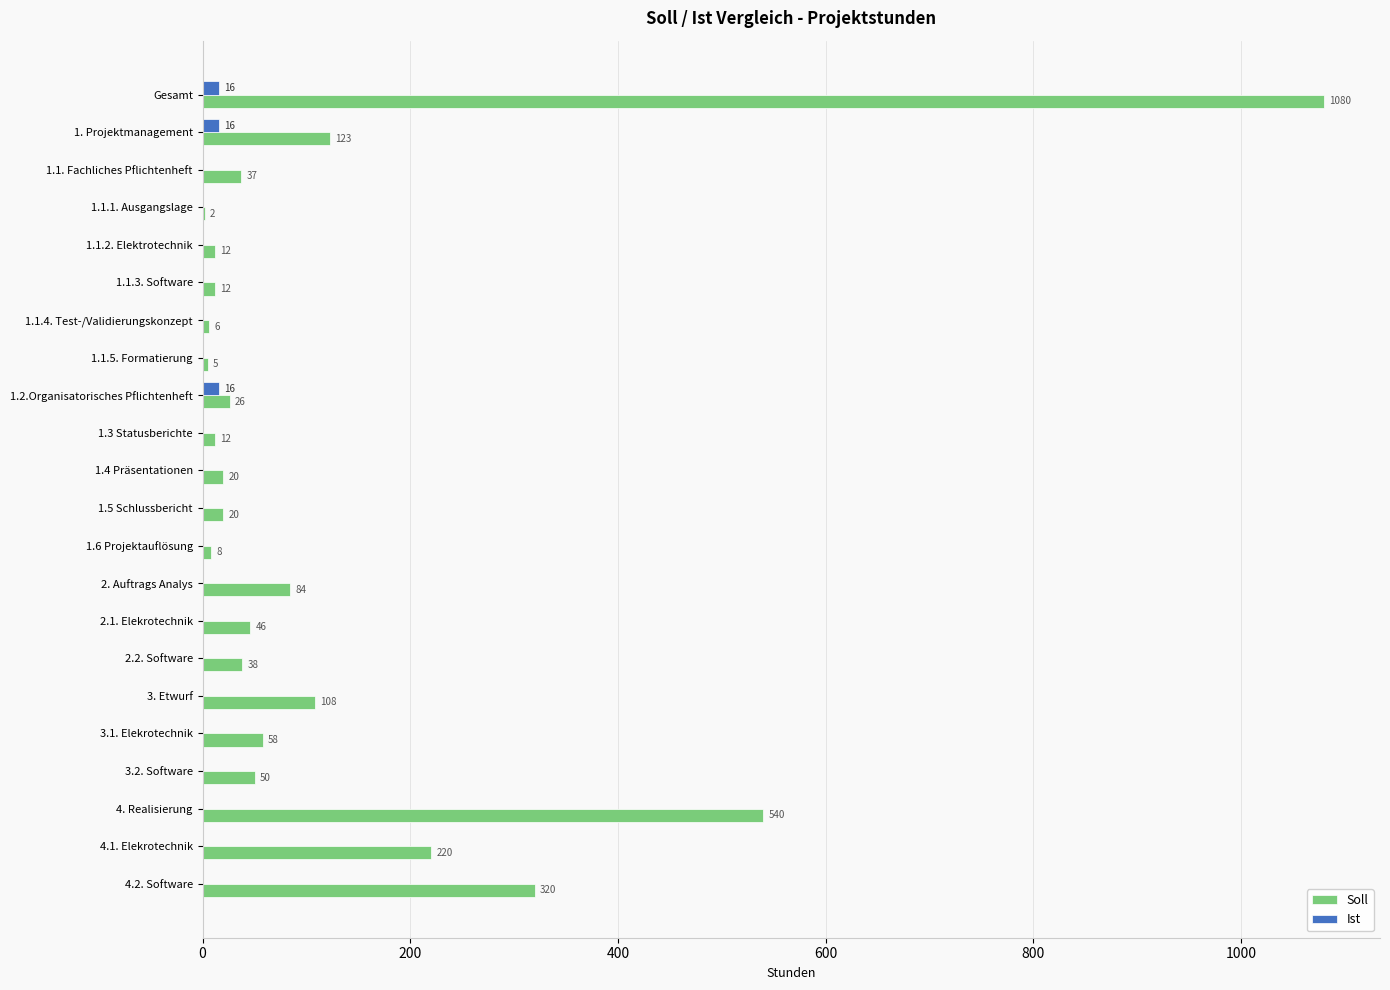

What is the maximum value shown in the chart?

1080